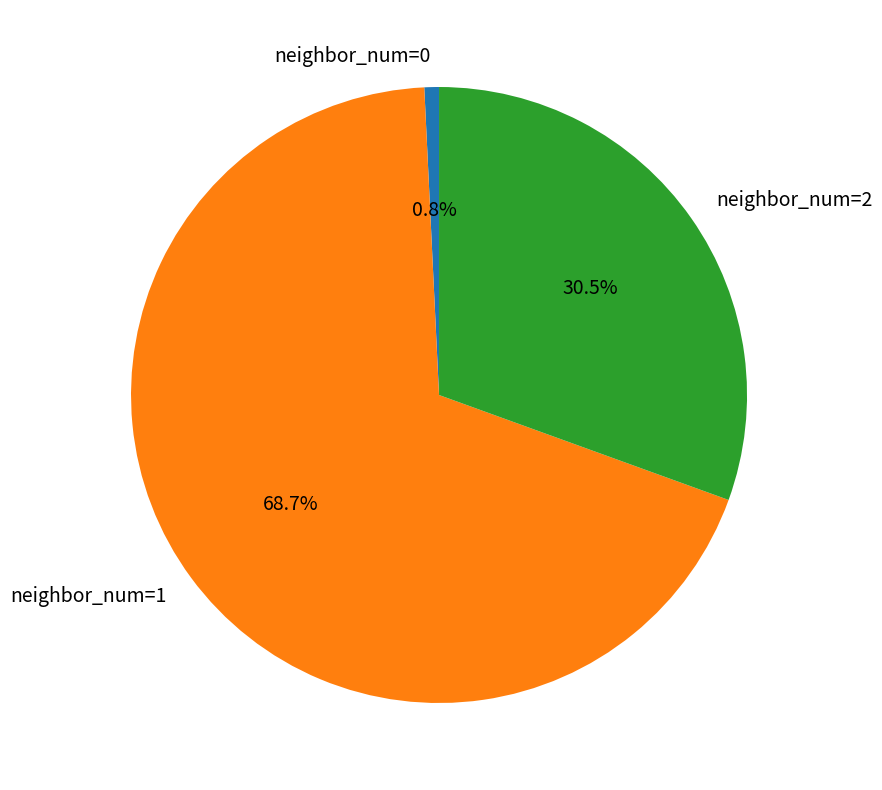

What percentage do neighbor_num=1 and neighbor_num=0 together represent?

69.5%